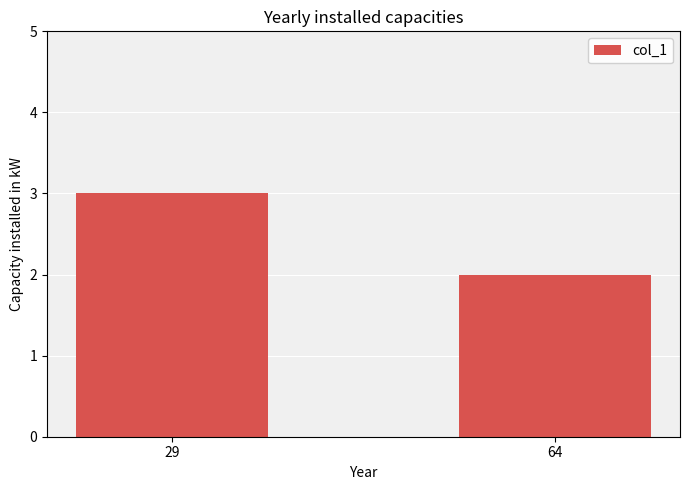

What is the value of the 2nd bar from the left?

2